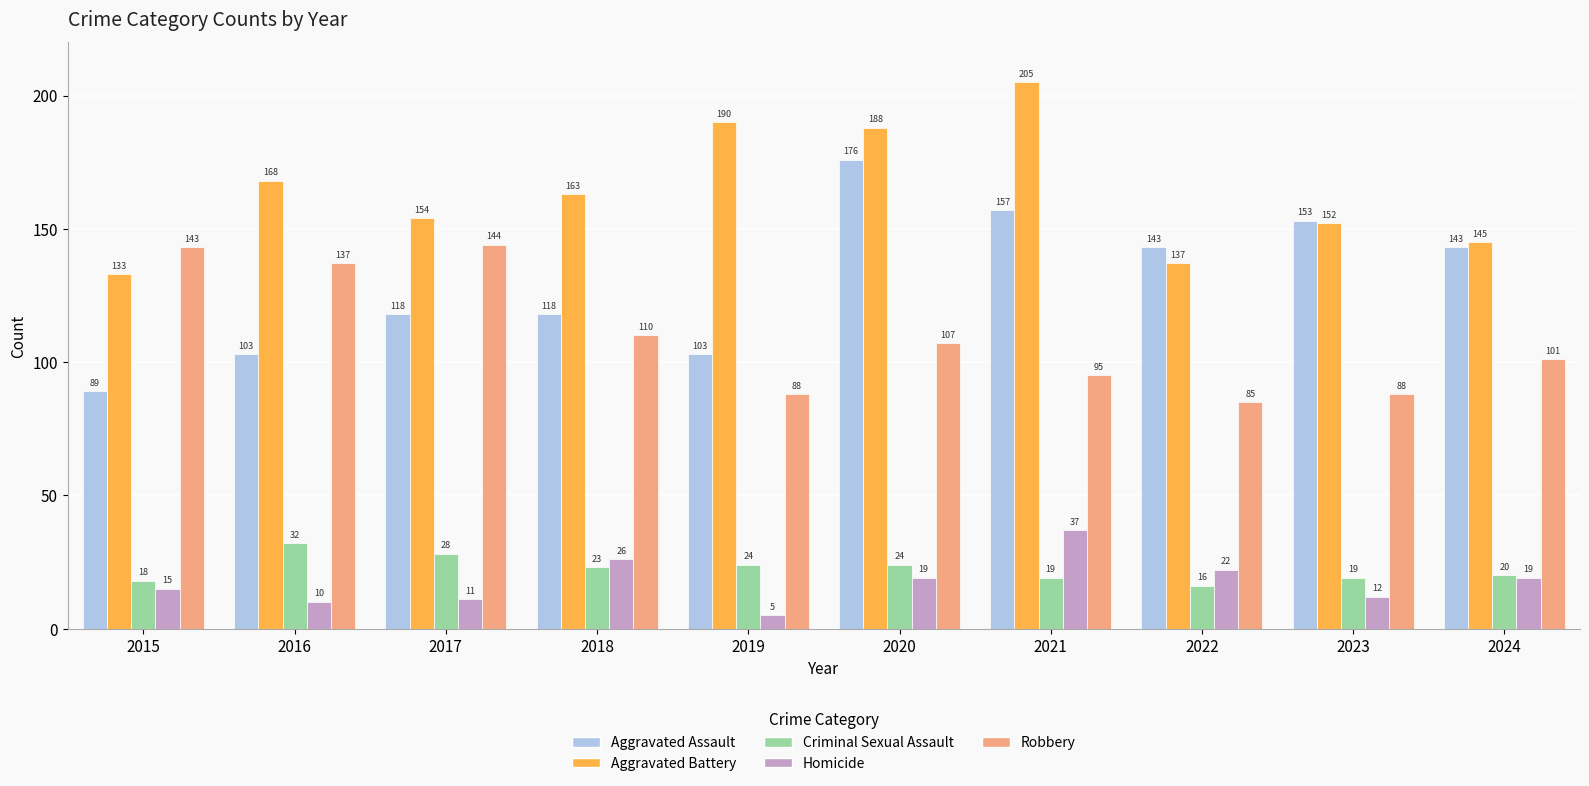

What is the minimum value shown in the chart?

5